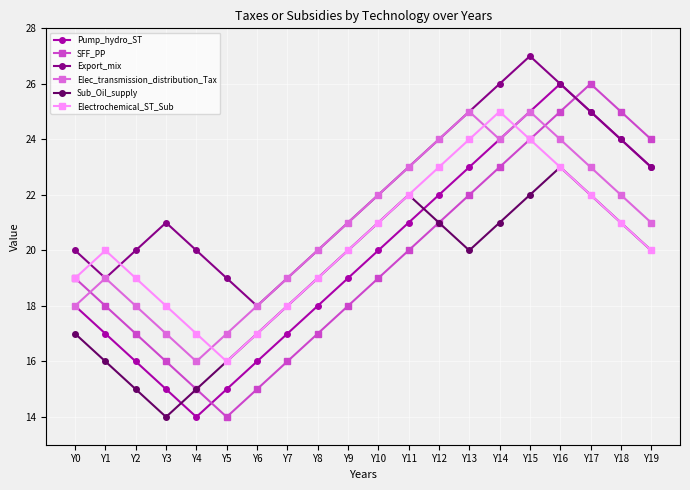

Which series has the largest total across all categories?

Export_mix